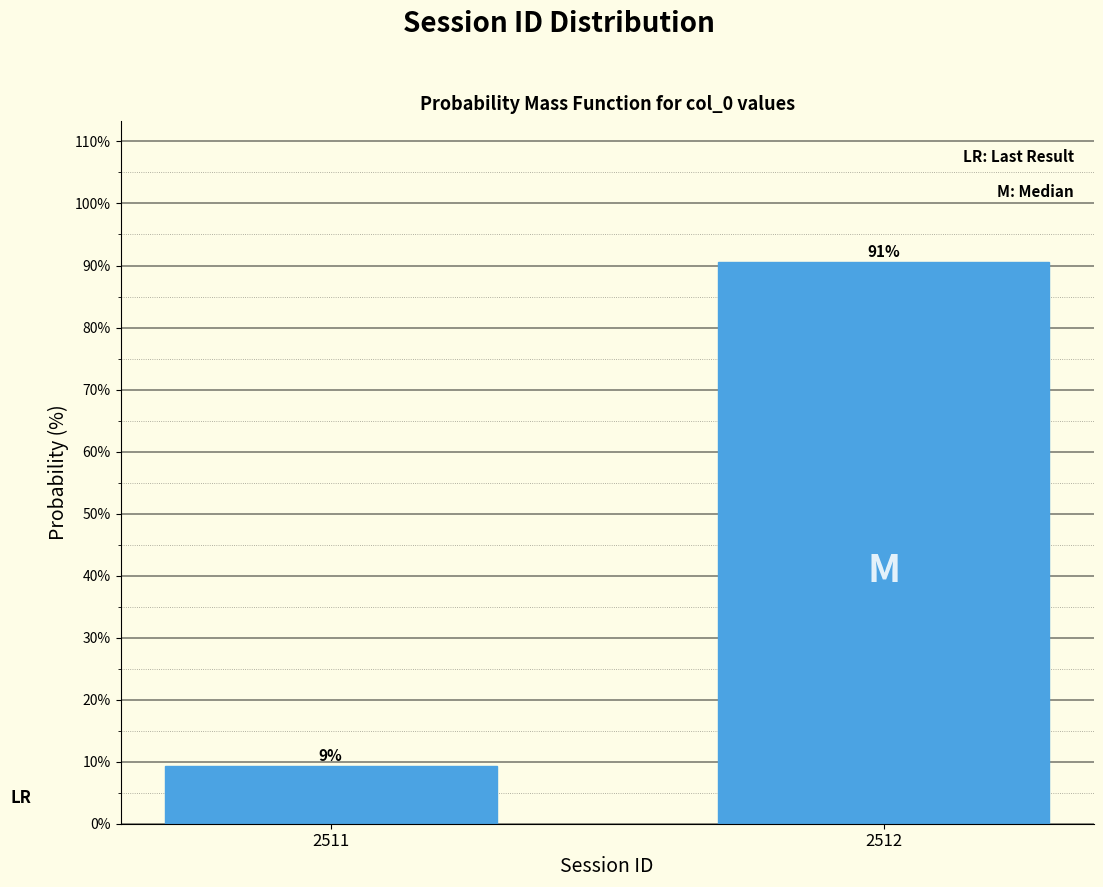

What is the average value?

50.0